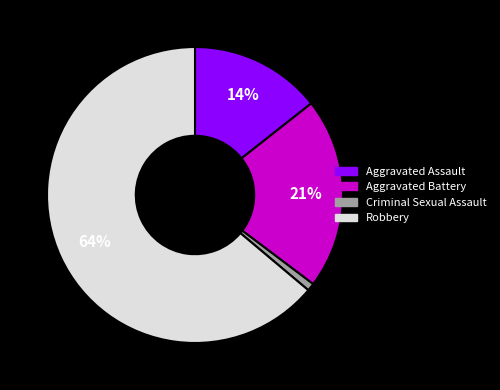

Combined, do Robbery and Criminal Sexual Assault account for over 50%?

Yes